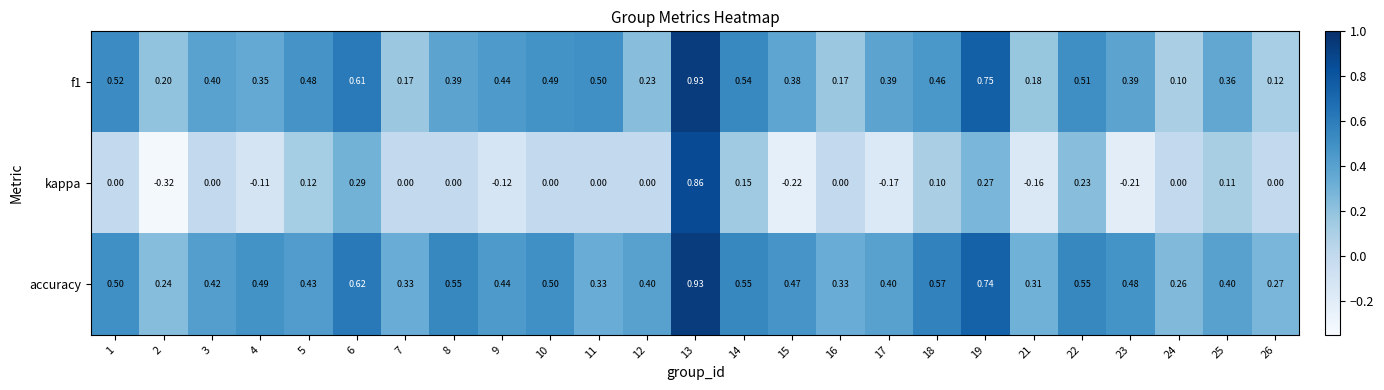

Which series changed the most between 5 and 23?

kappa